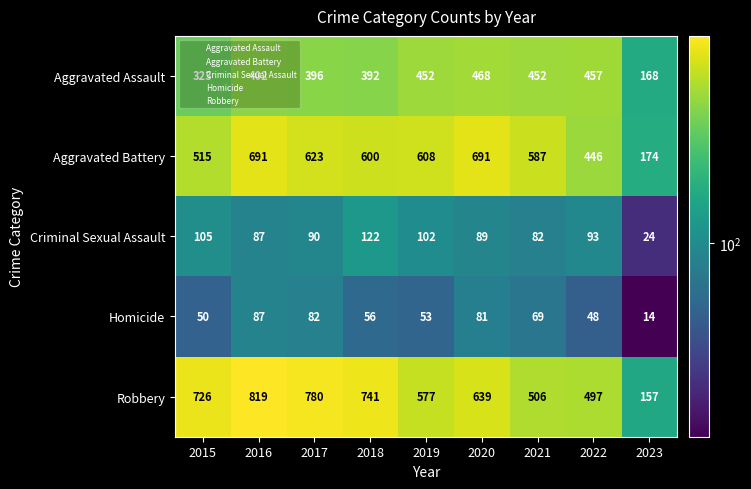

How many distinct data groups are displayed?

5